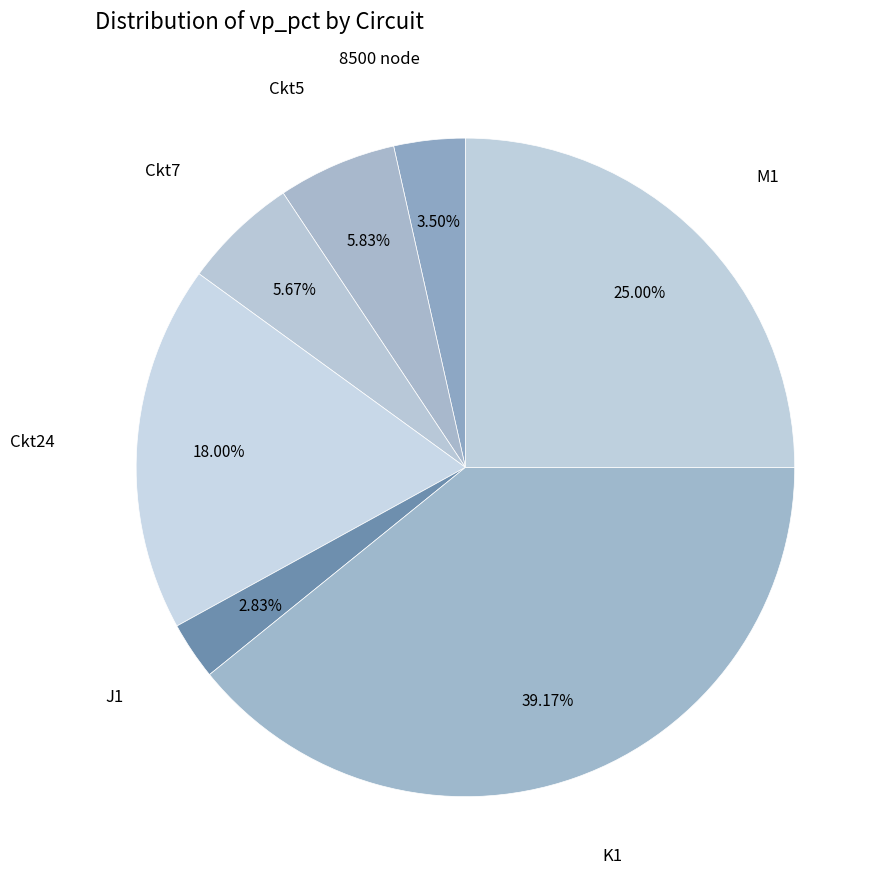

What portion of the pie excludes Ckt24?

82.0%